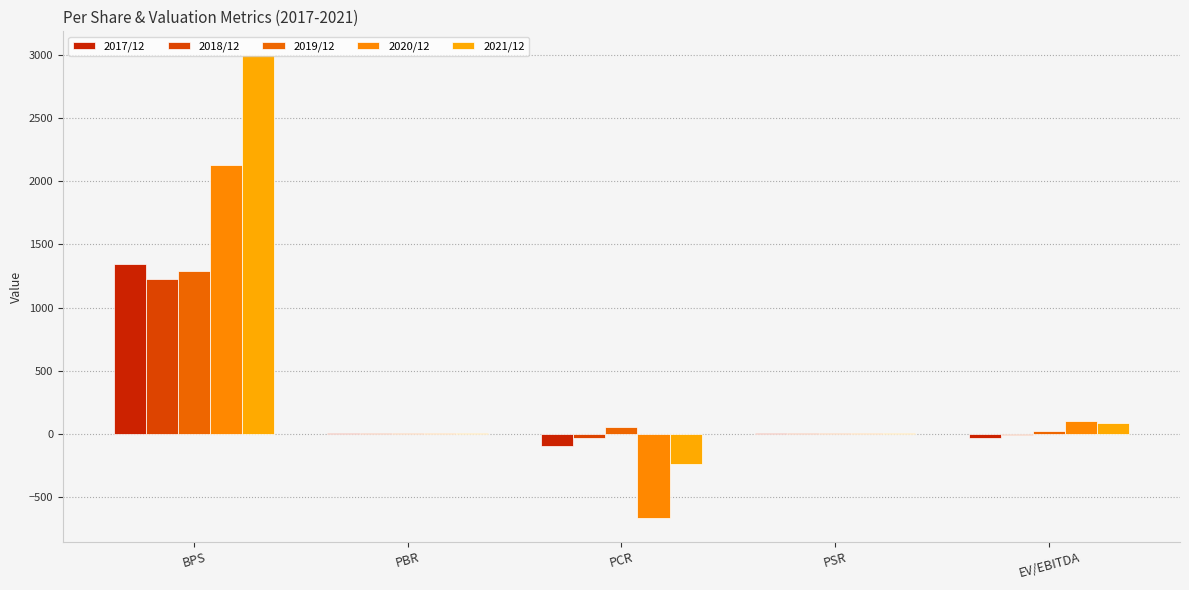

Reading left to right, list all the values displayed in this chart.

2017/12: 1345.0	4.8	-98.0	4.9	-30.4
2018/12: 1228.0	3.4	-32.2	2.8	-12.2
2019/12: 1293.0	4.2	55.6	2.1	23.8
2020/12: 2126.0	8.0	-670.1	6.7	102.2
2021/12: 3004.0	4.5	-235.7	5.0	84.1